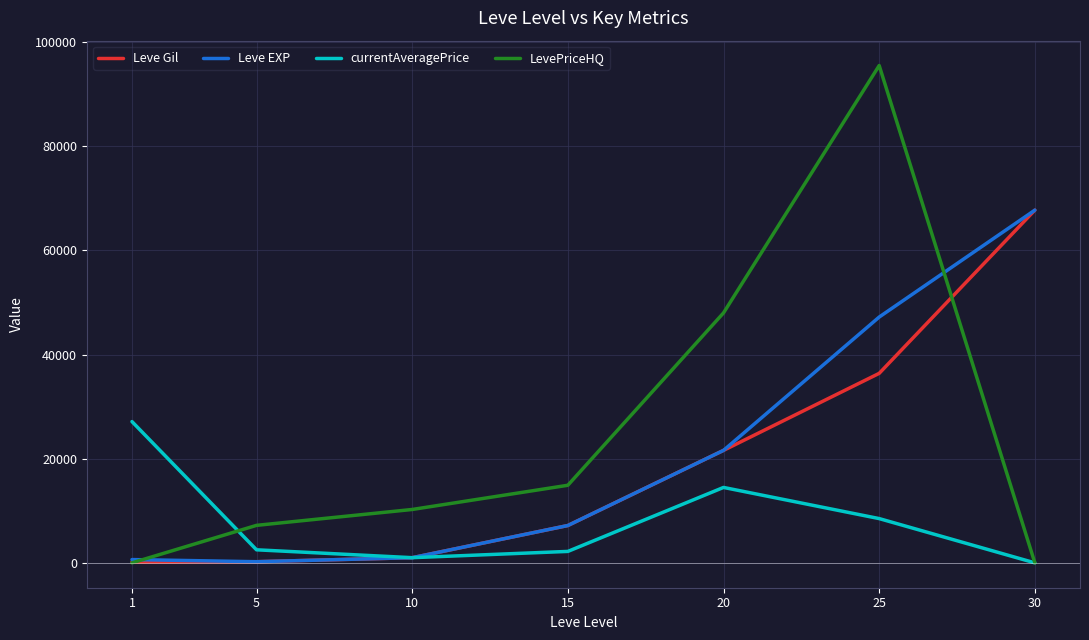

Is the value of Leve Gil at 5 greater than the value of currentAveragePrice at 20?

No